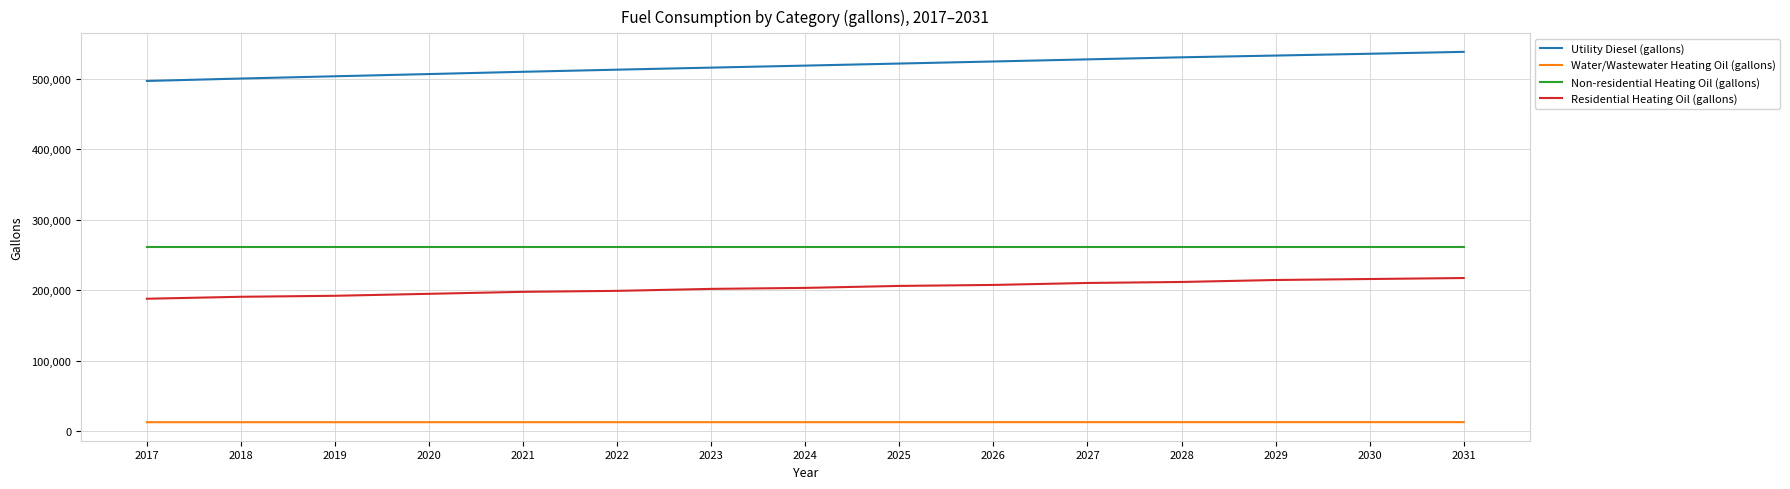

The value of Utility Diesel (gallons) at 2022 is 513226.7. True or false?

True